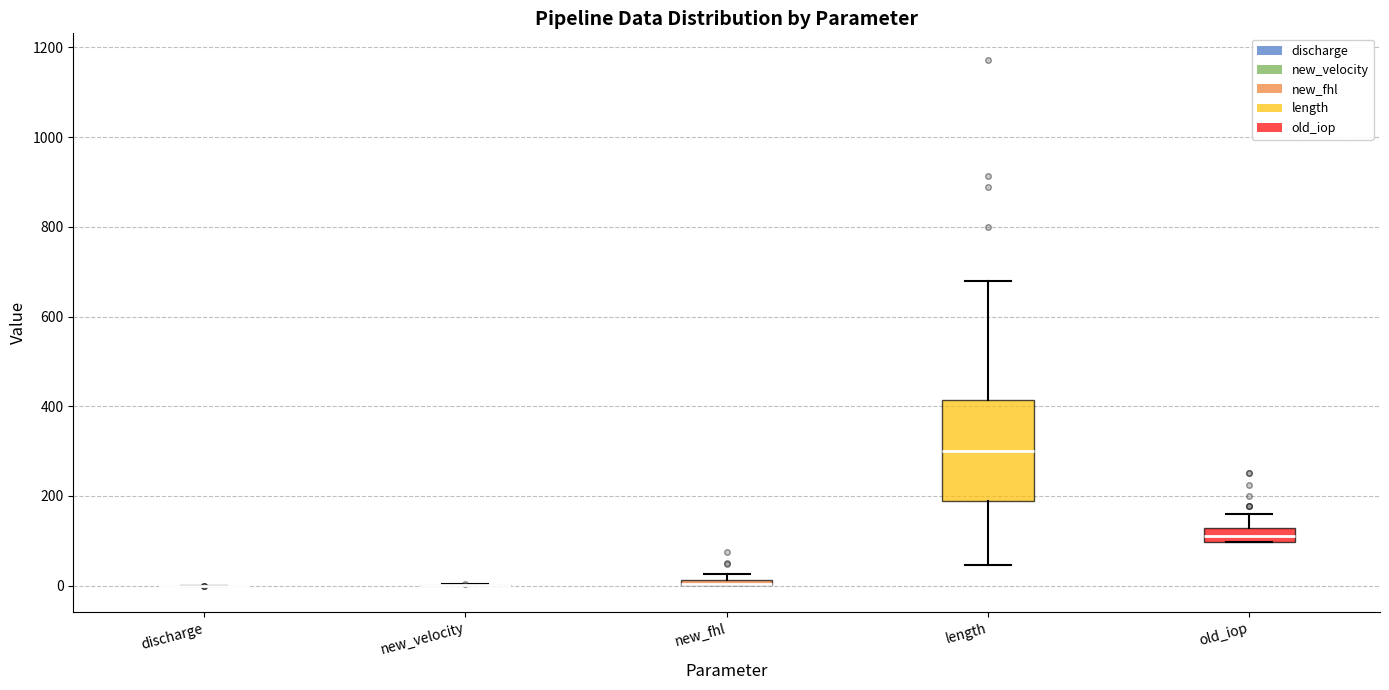

Which box is the tallest, from its lower edge to its upper edge?

length